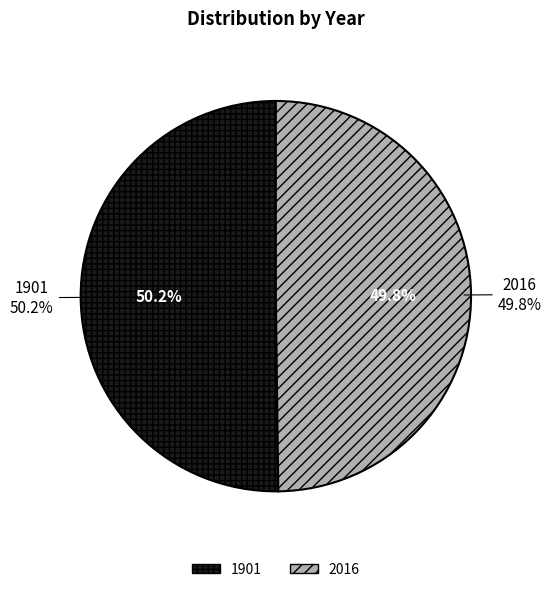

Rank the categories by value from lowest to highest.

2016, 1901